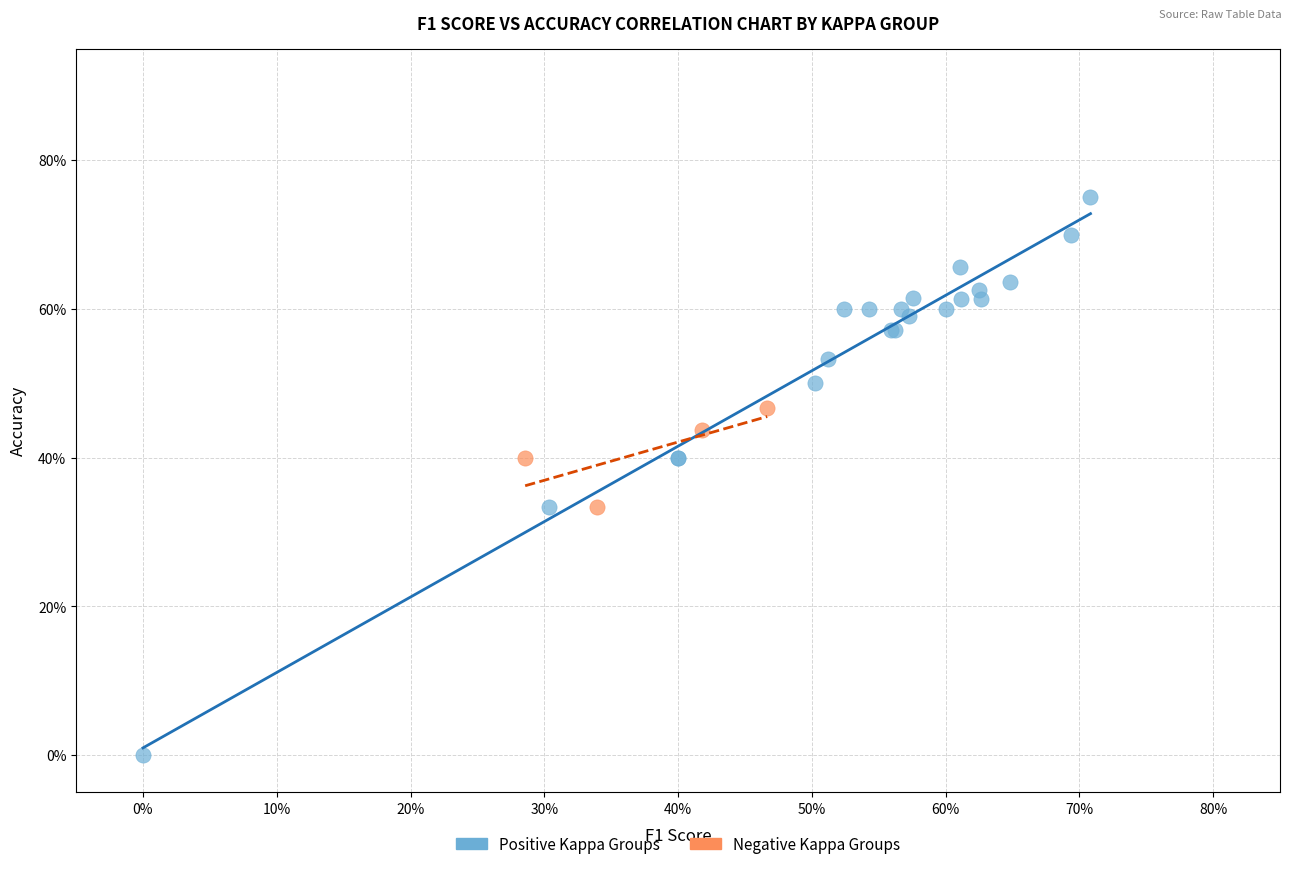

Which series has the largest Y range (max minus min)?

Positive Kappa Groups